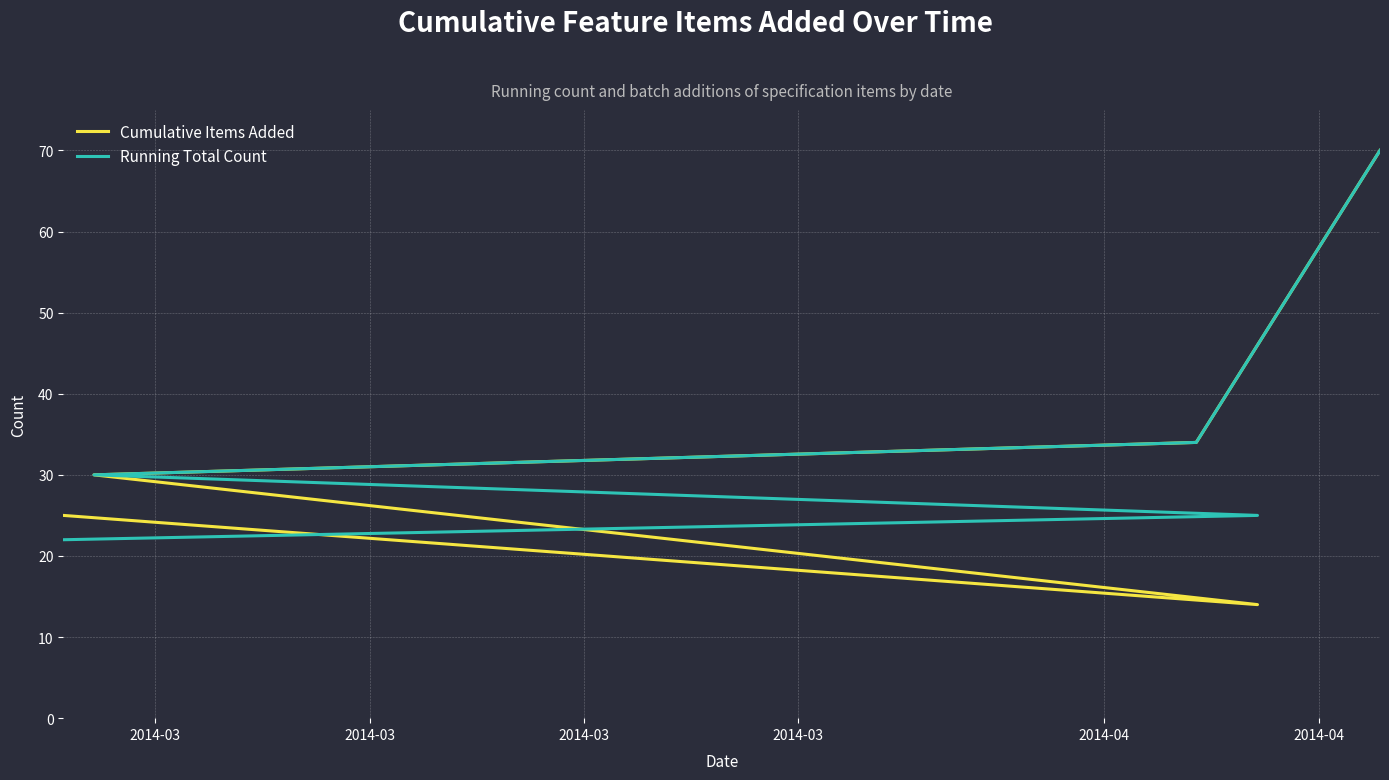

Rank the series by their average value, from highest to lowest.

Running Total Count, Cumulative Items Added